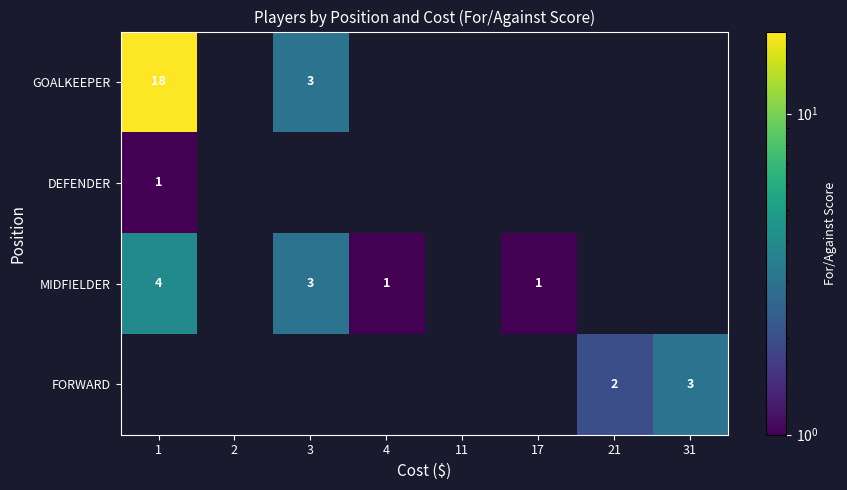

Which category has the lowest value across all series?

1